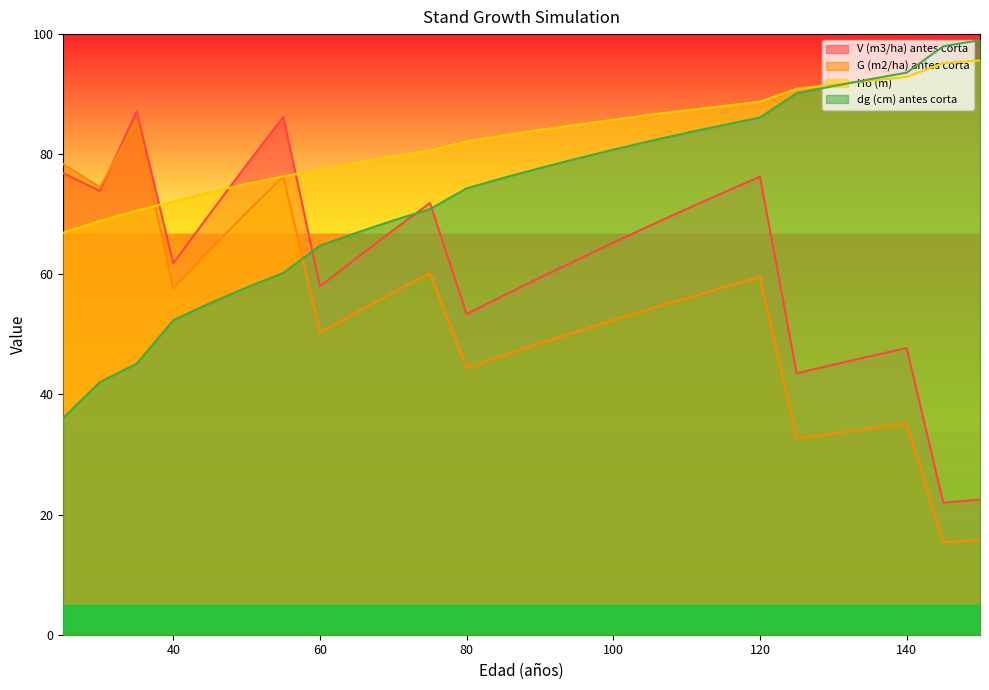

True or false: Ho (m) has a value of 131.1 at 85.

False